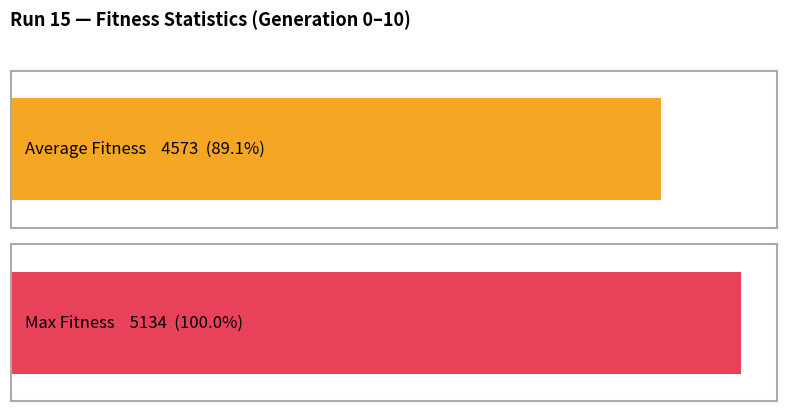

How many bars are there in each group?

2